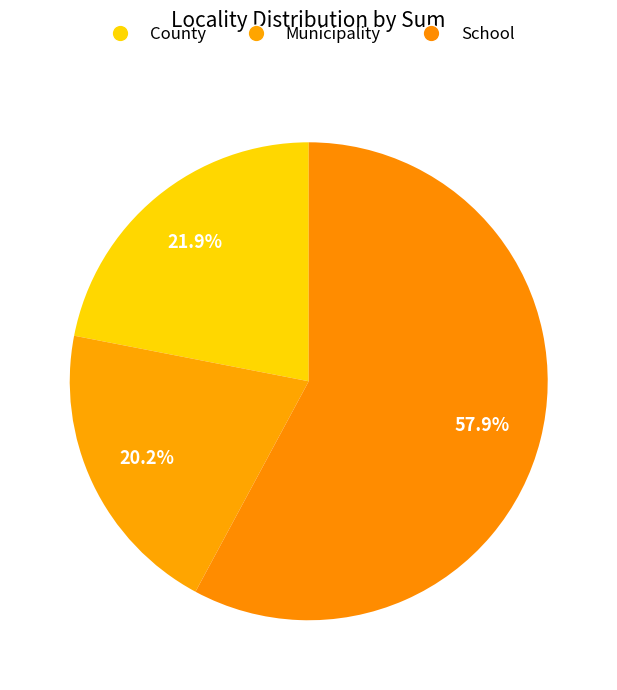

Rank the categories by value from highest to lowest.

School, County, Municipality